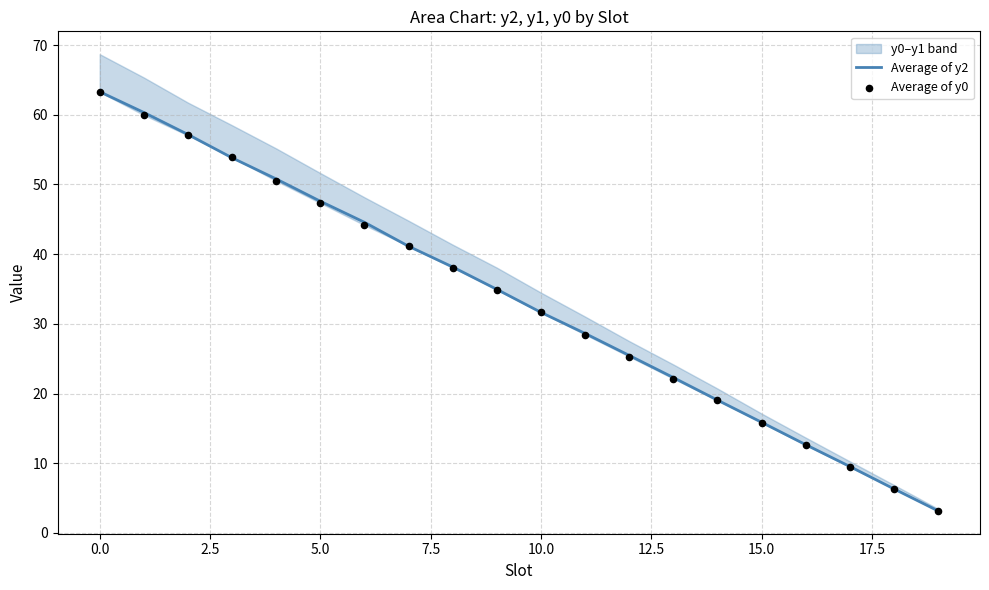

Which series contains the lowest Y value?

Average of y2